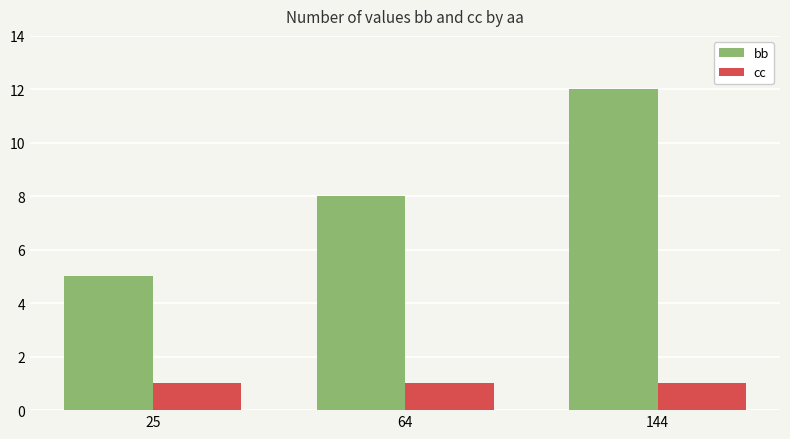

Reading right to left, transcribe all the data shown in this chart.

bb: 144=12	64=8	25=5
cc: 144=1	64=1	25=1